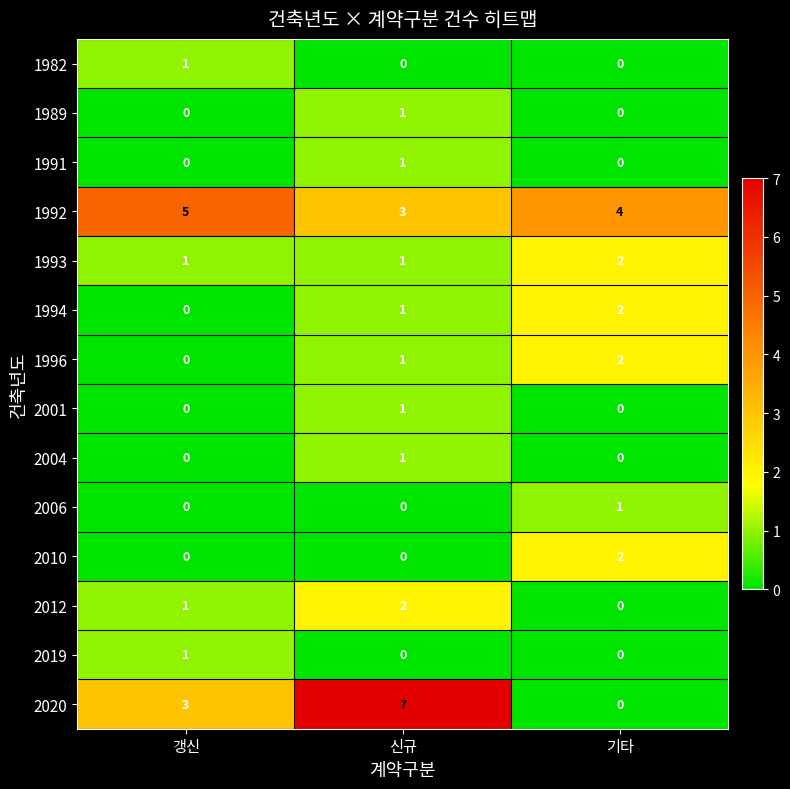

What is the total value across all series at 기타?

13